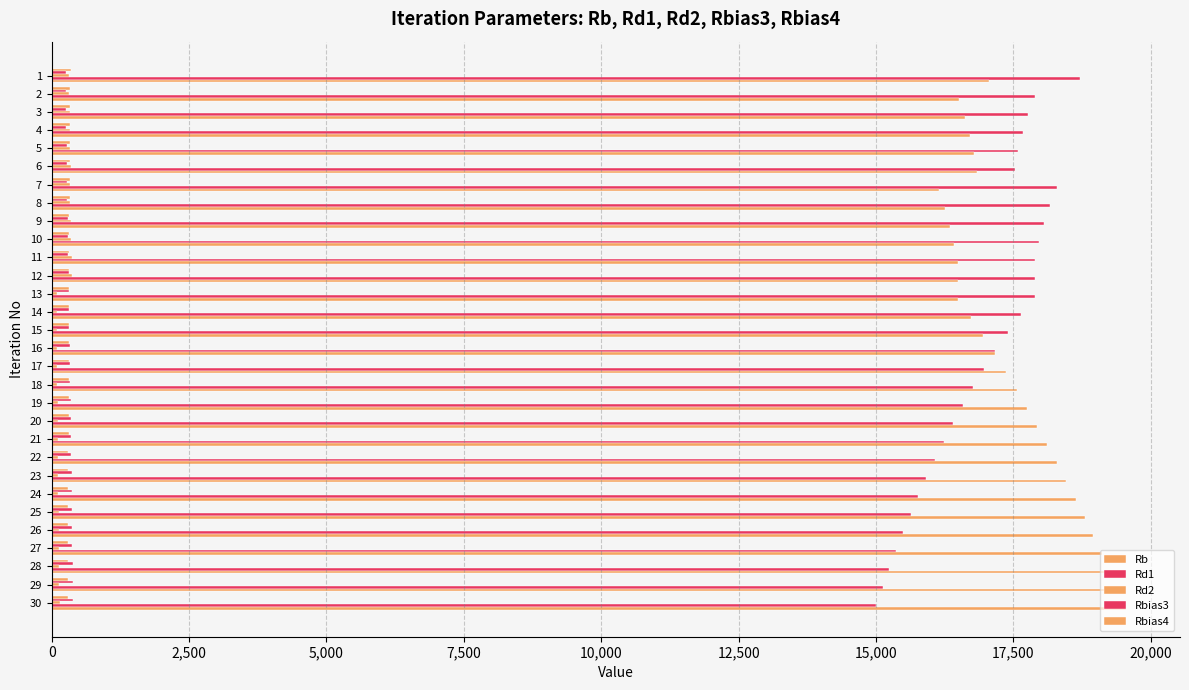

How many data points in Rd2 are above 135?

15